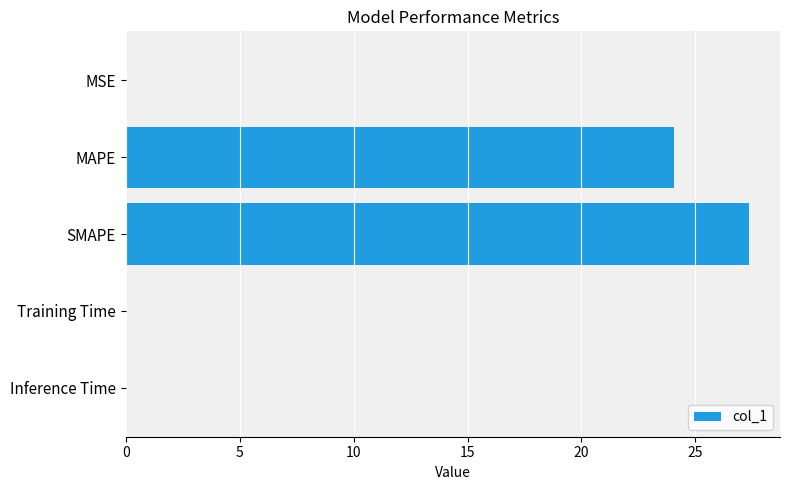

Where is the data nearest to the value 13?

MAPE